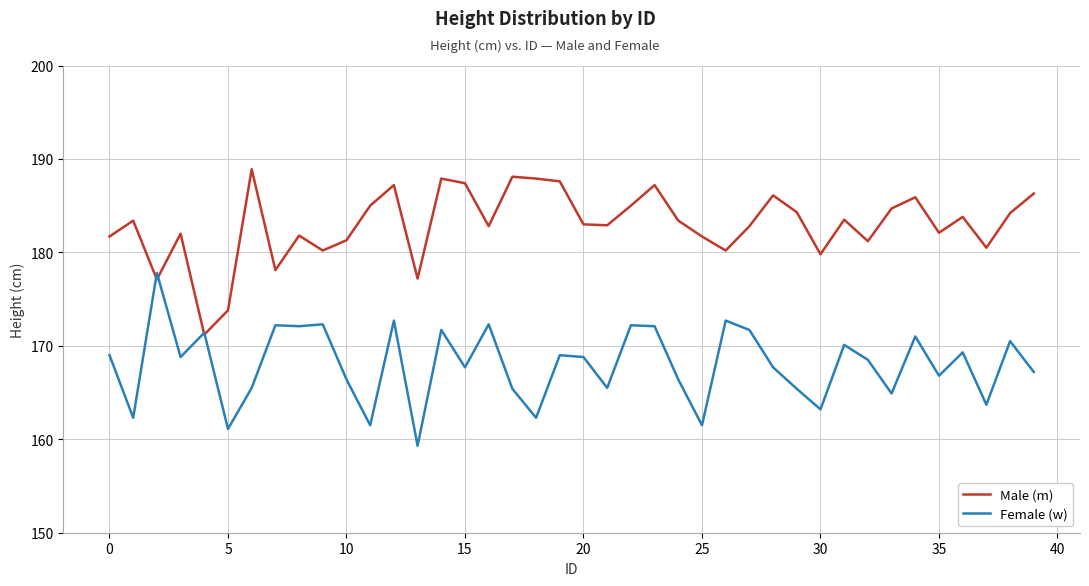

In Female (w), how many points are higher than both neighbors (excluding endpoints)?

14